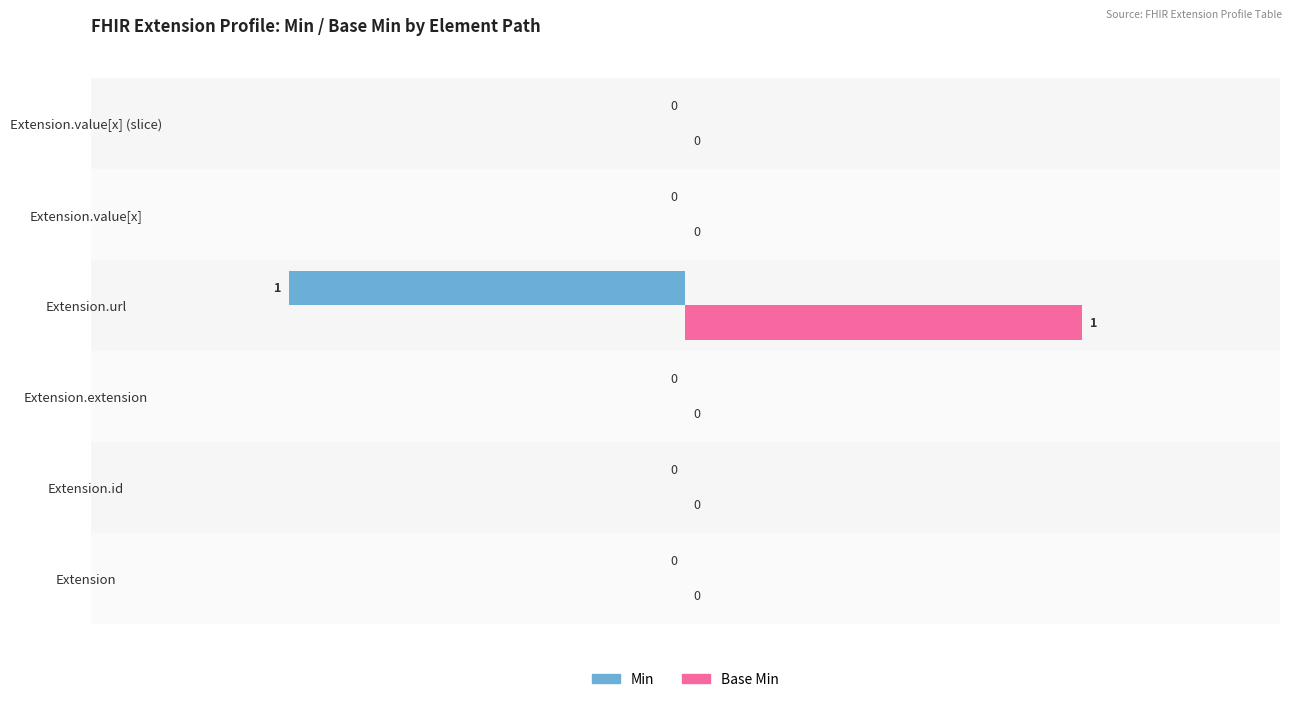

How many data points does each series have?

6